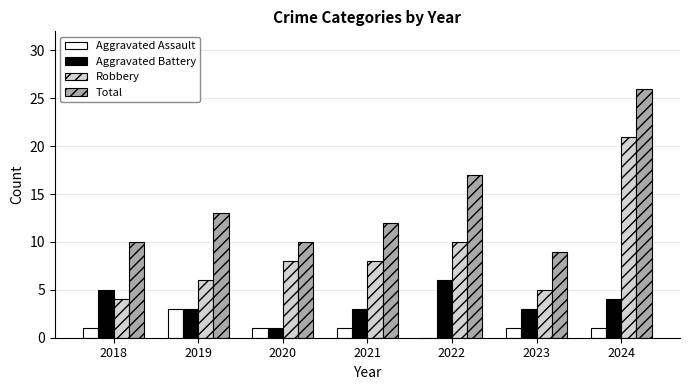

Between 2020 and 2024, which series saw the biggest shift?

Total